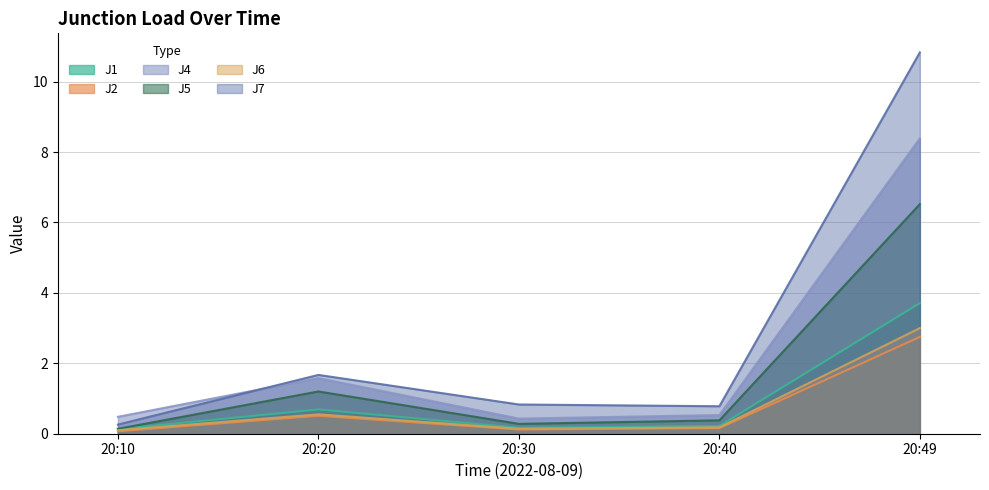

Is it true that J2 equals 0.7 at 20:20?

False